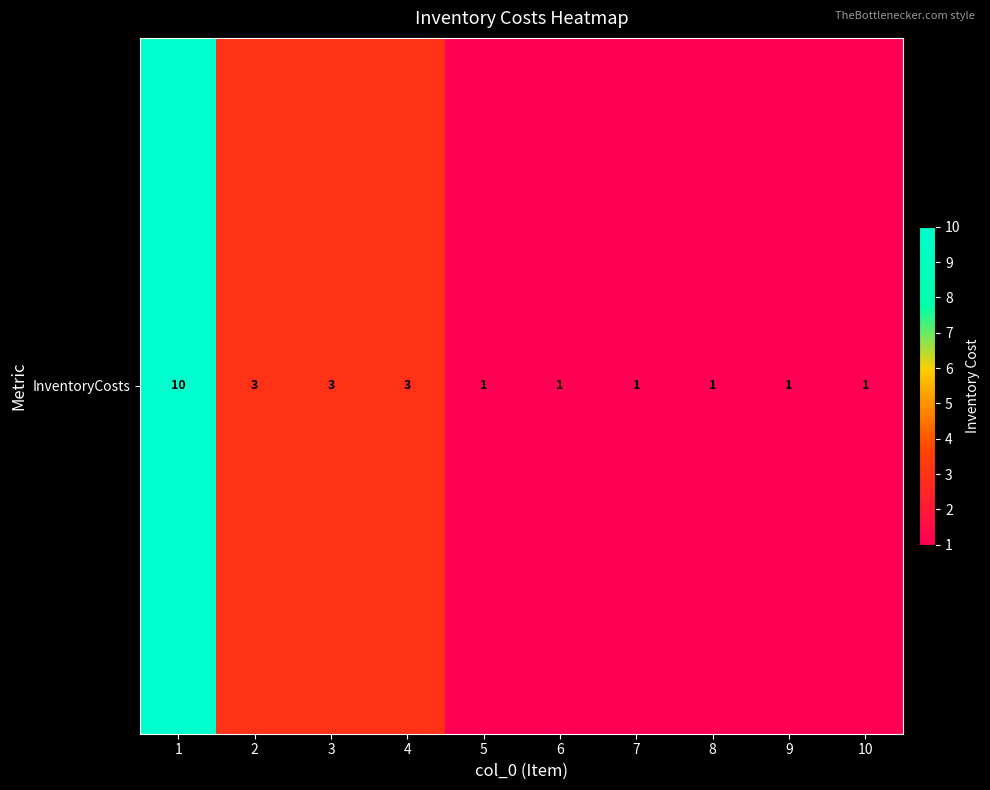

What is the approximate value at 1?

10